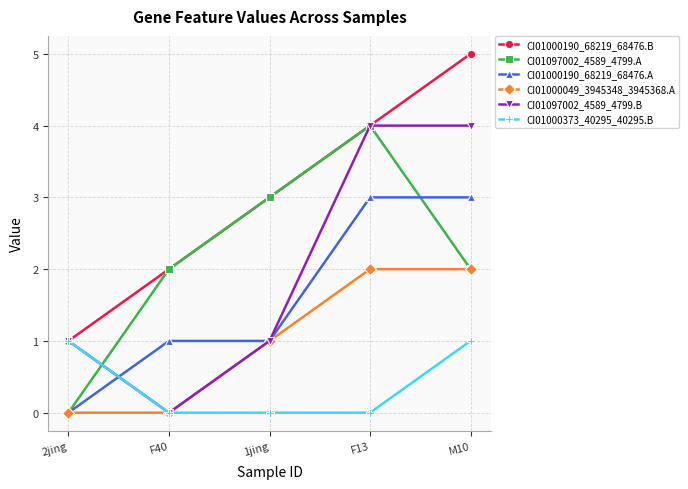

The CI01000049_3945348_3945368.A series shows -1 at 2jing. True or false?

False